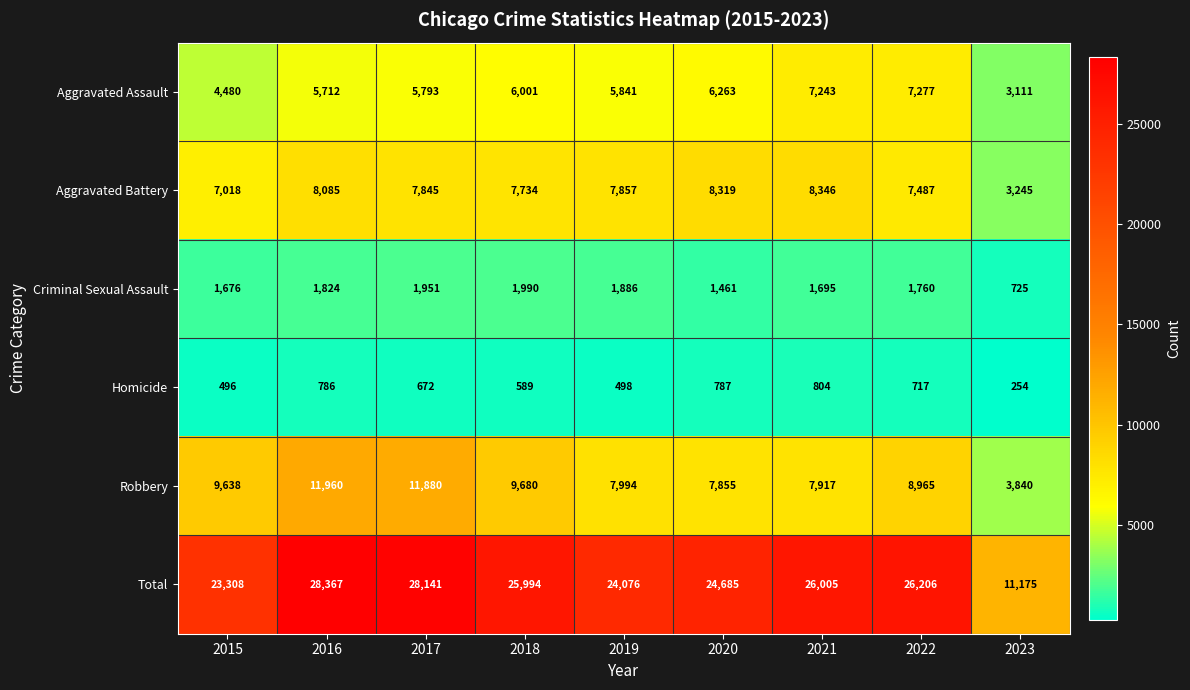

What is the spread (max minus min) of values at 2020?

23898